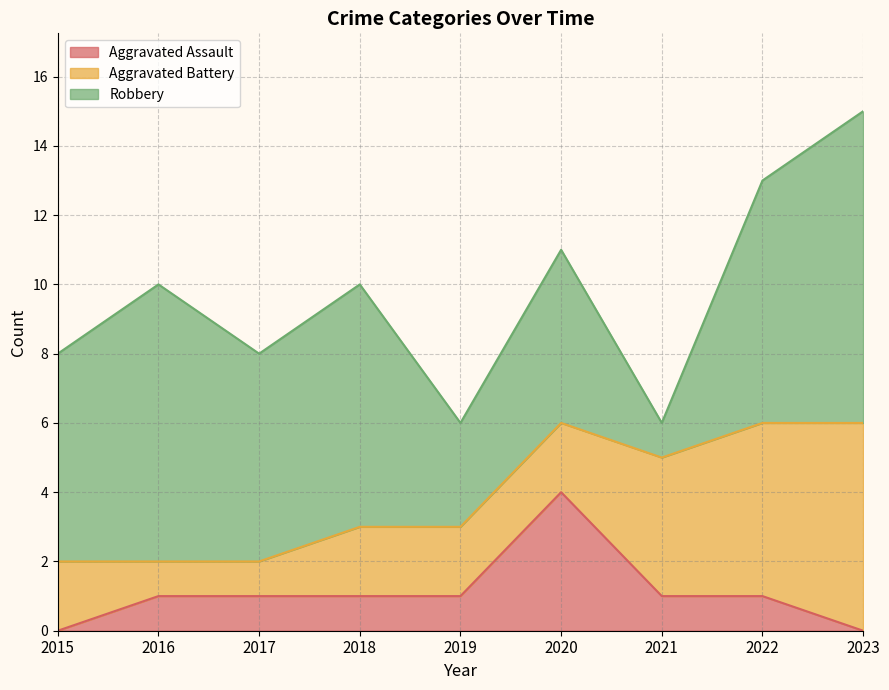

The Aggravated Battery series shows 7 at 2022. True or false?

False